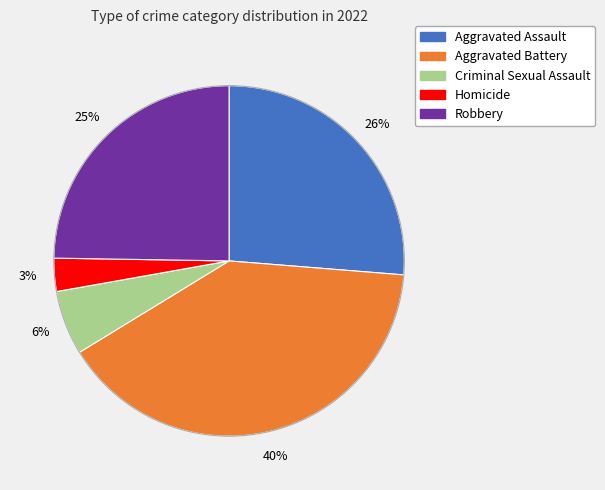

Is it true that Homicide is 3% of the pie?

True